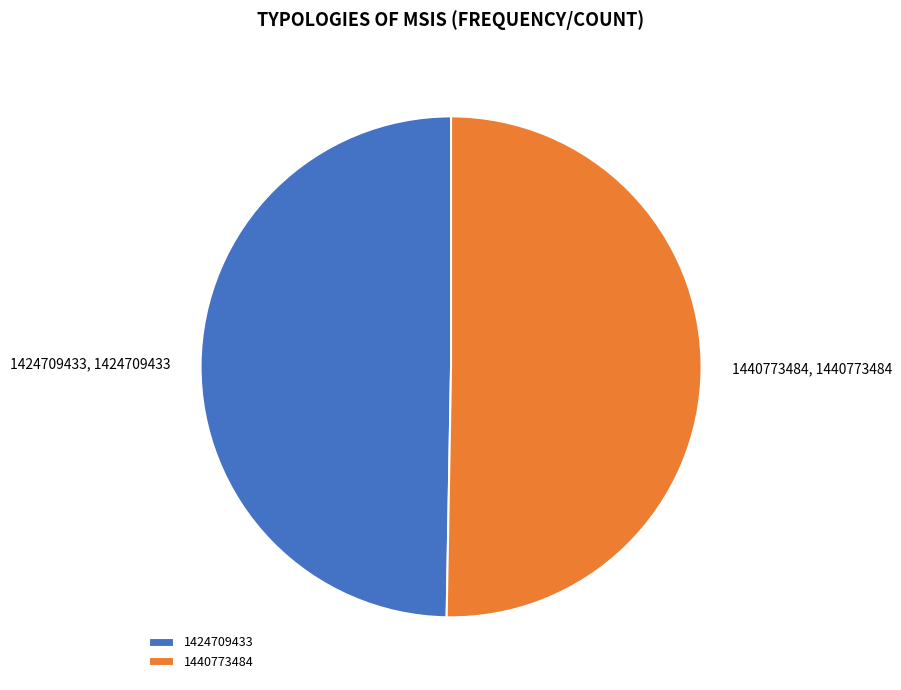

Approximately how many times larger is the value at 1424709433 compared to 1440773484?

1.0